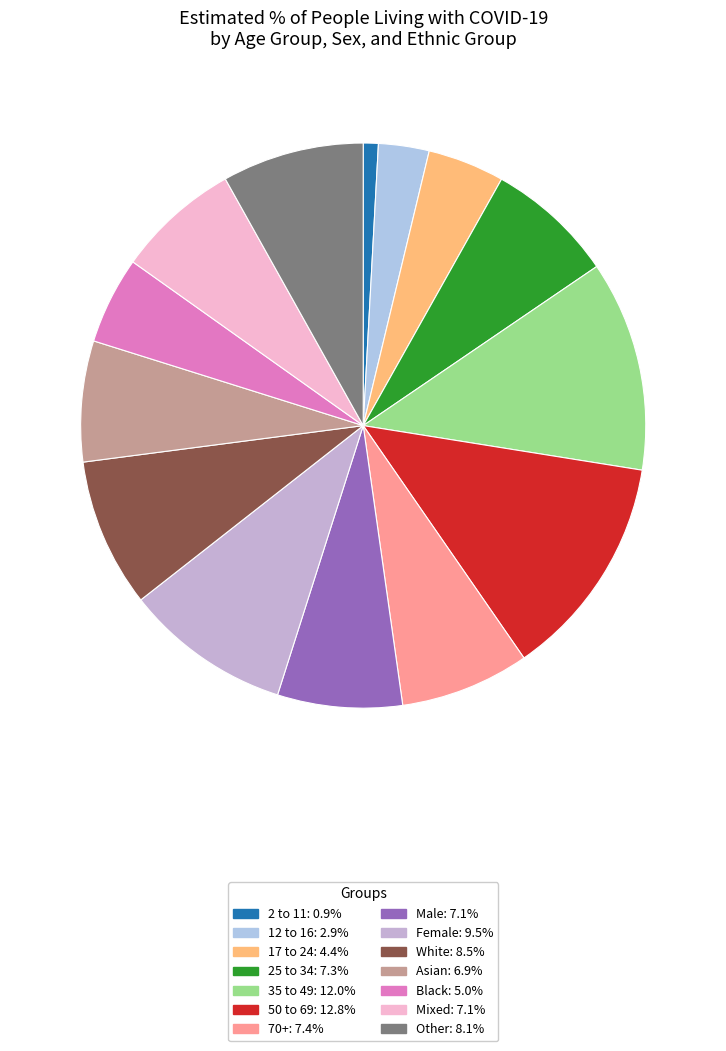

How many slices are in this pie chart?

14